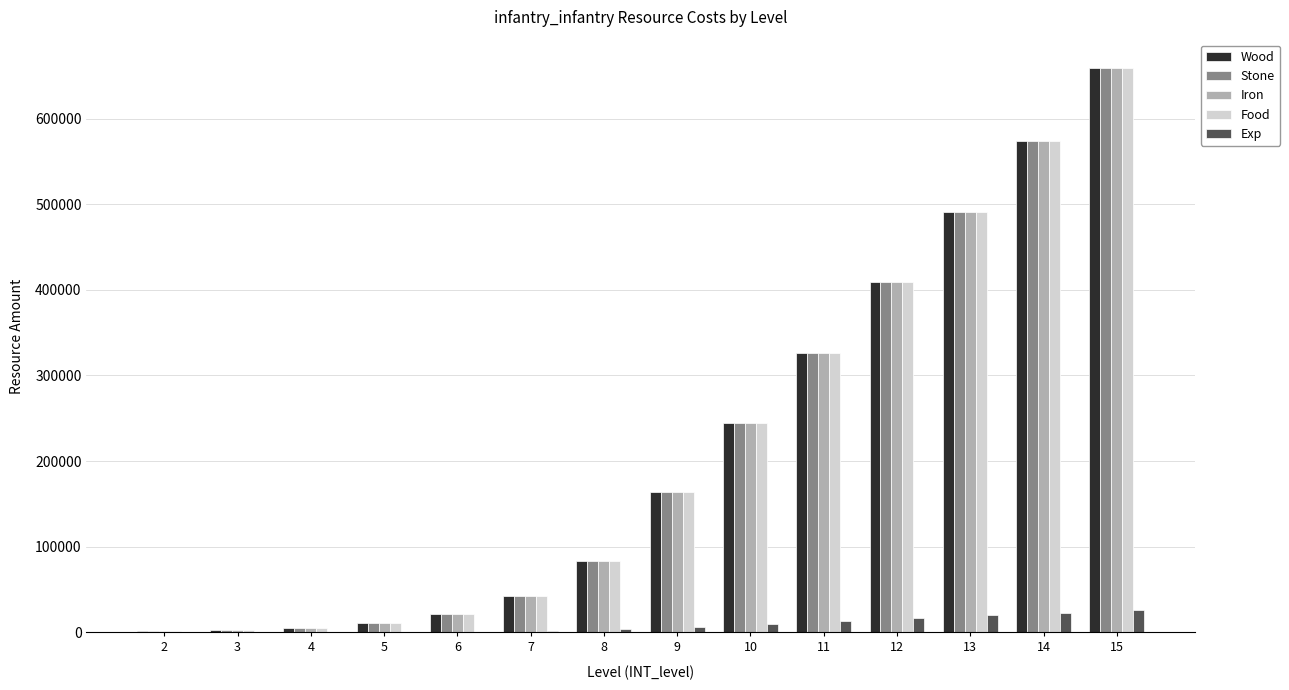

Is the value of Food at 9 greater than the value of Wood at 4?

Yes